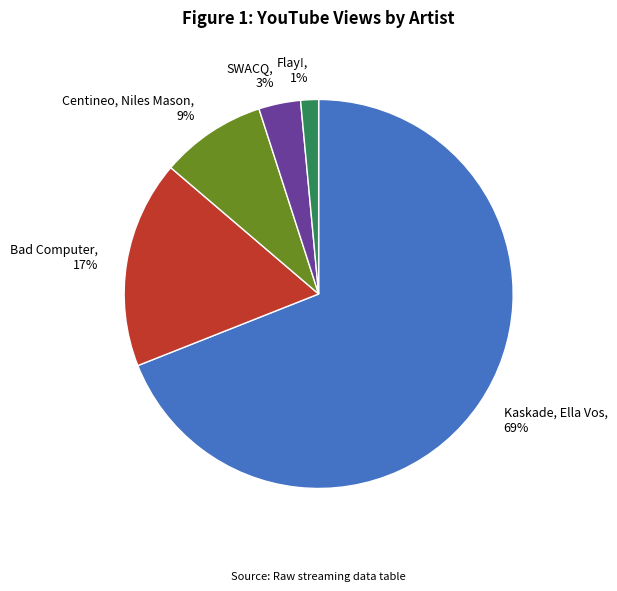

Which category accounts for the majority?

Kaskade, Ella Vos